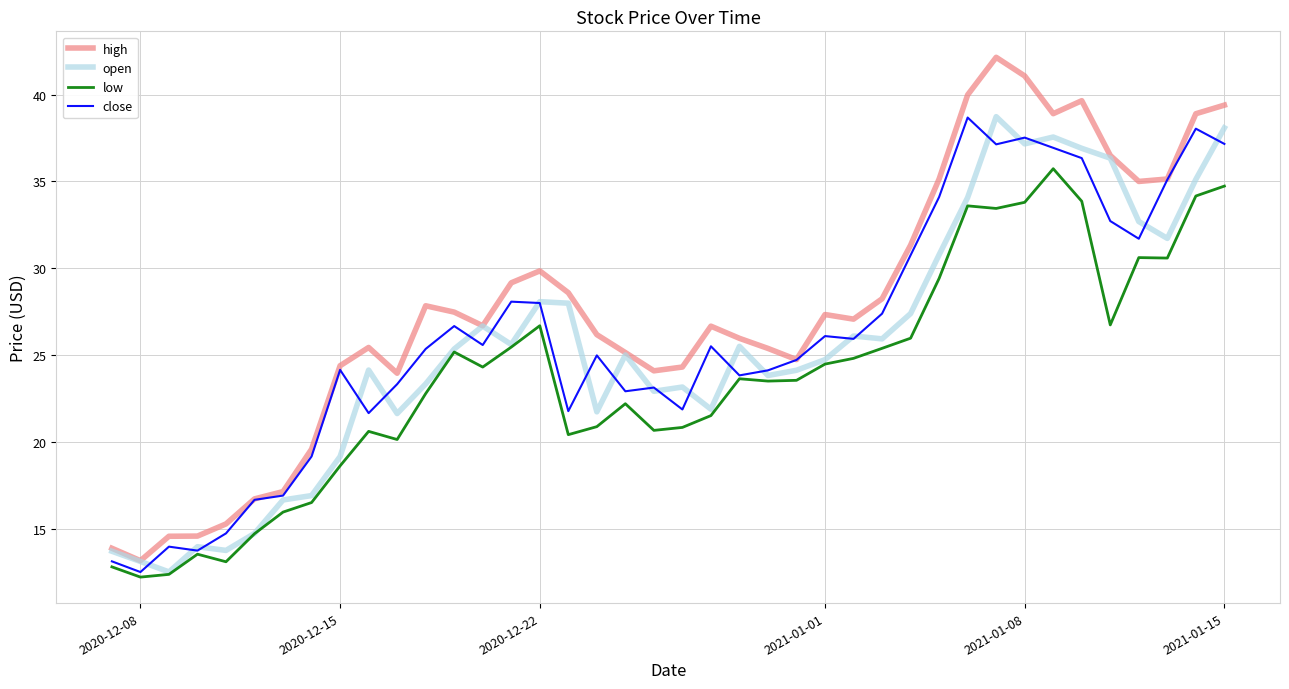

Which series has the largest total across all categories?

high